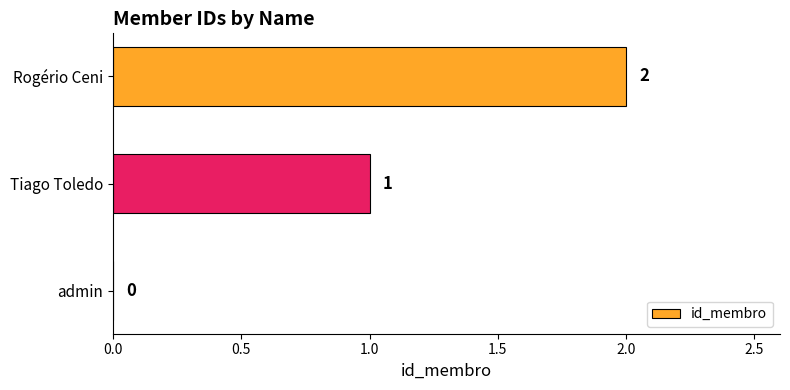

What is the sum of all values?

3